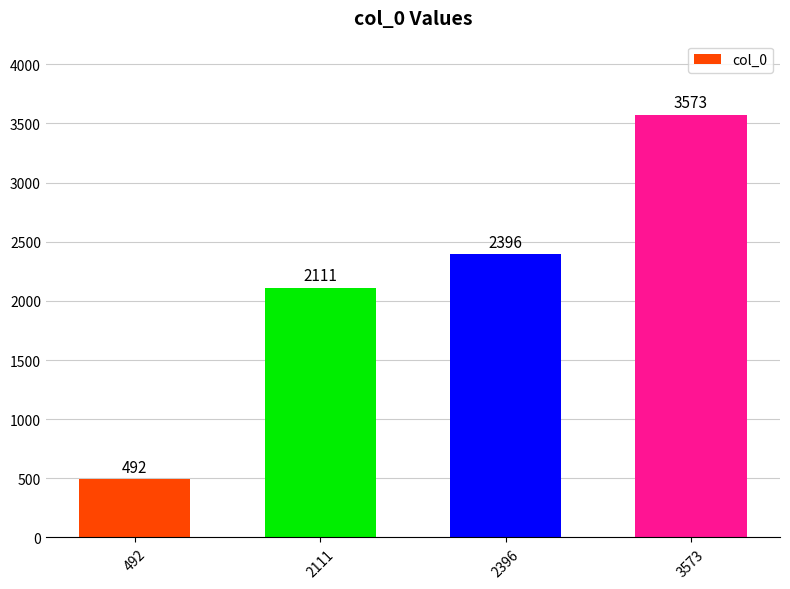

What is the change in value from 2396 to 3573?

+1177